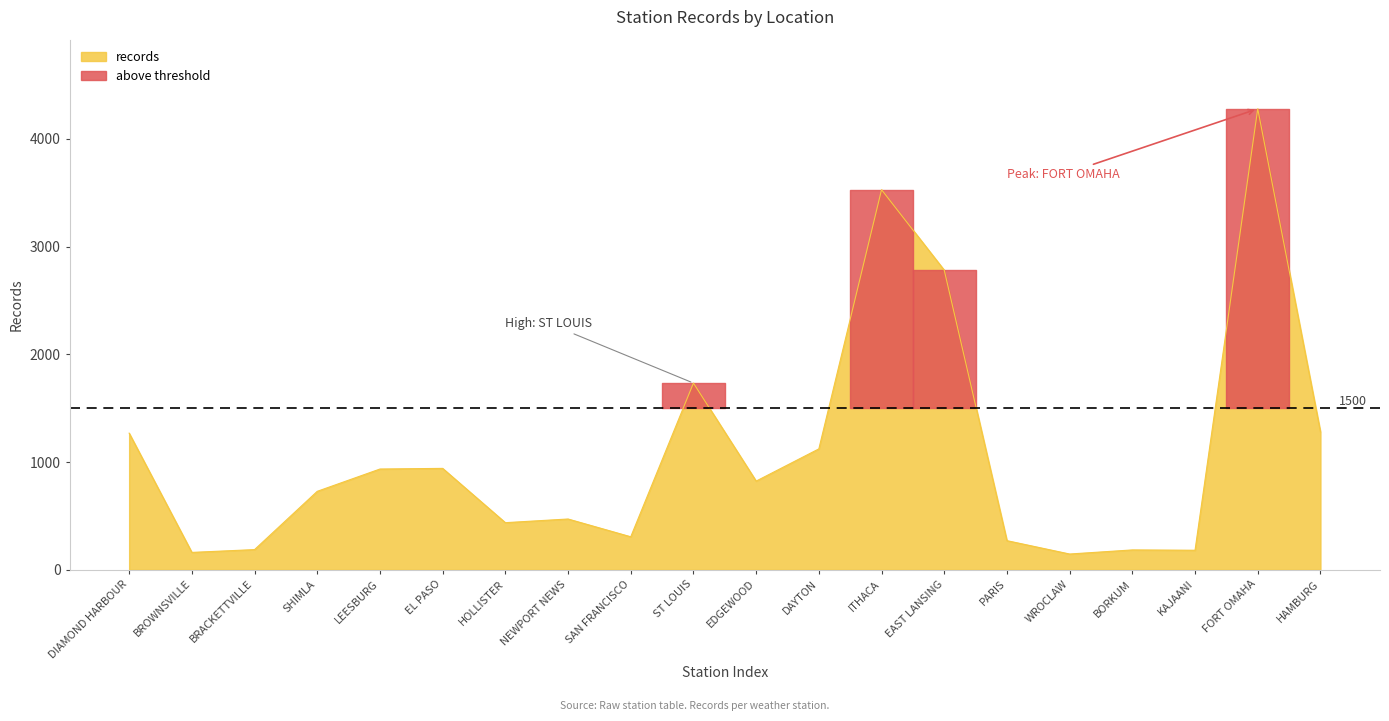

What is the greatest value displayed?

4279